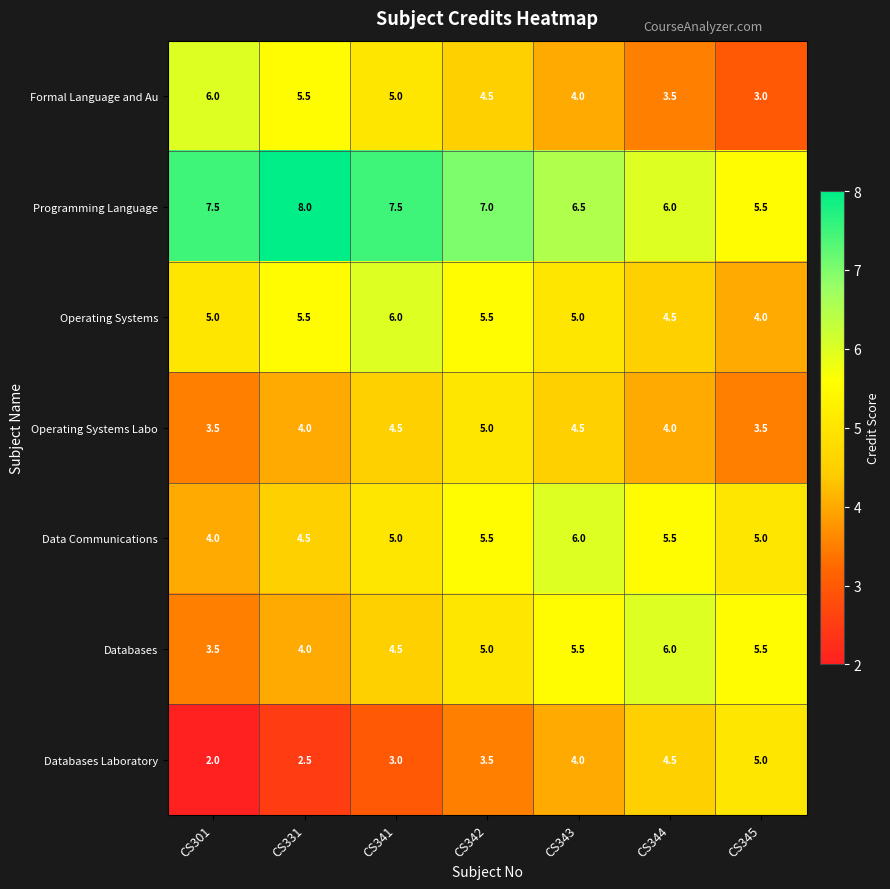

Which category has the lowest value in the Programming Language series?

CS345